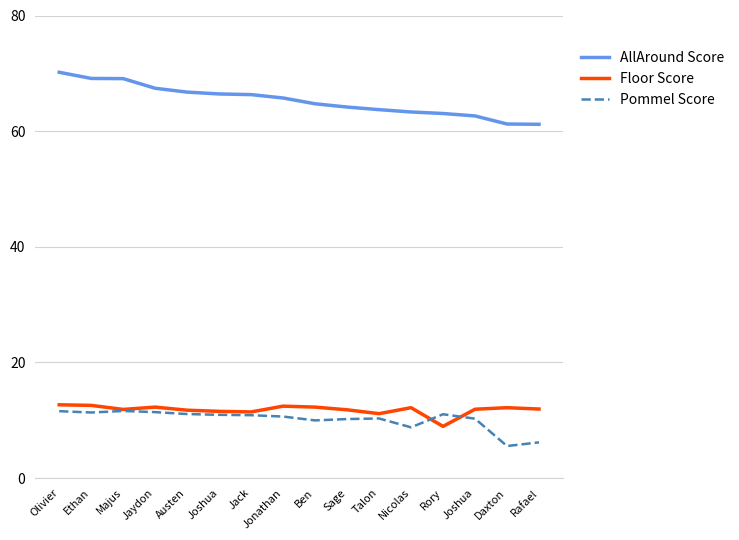

True or false: Pommel Score has more than 0 points higher than both neighbors.

True